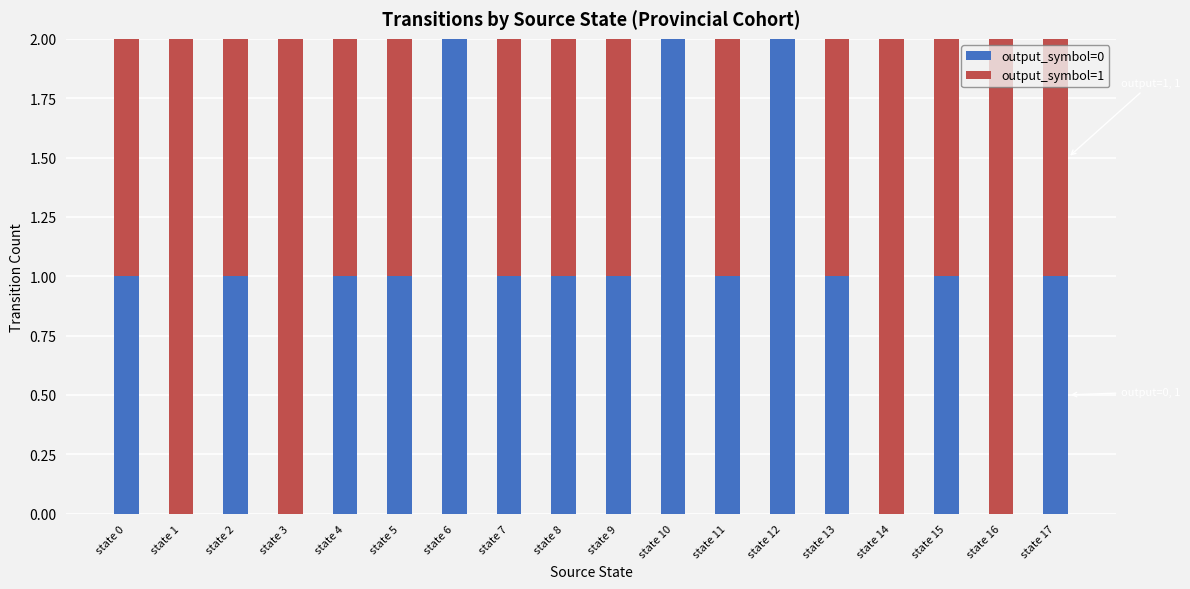

True or false: output_symbol=0 has a value of 1 at state 7.

True